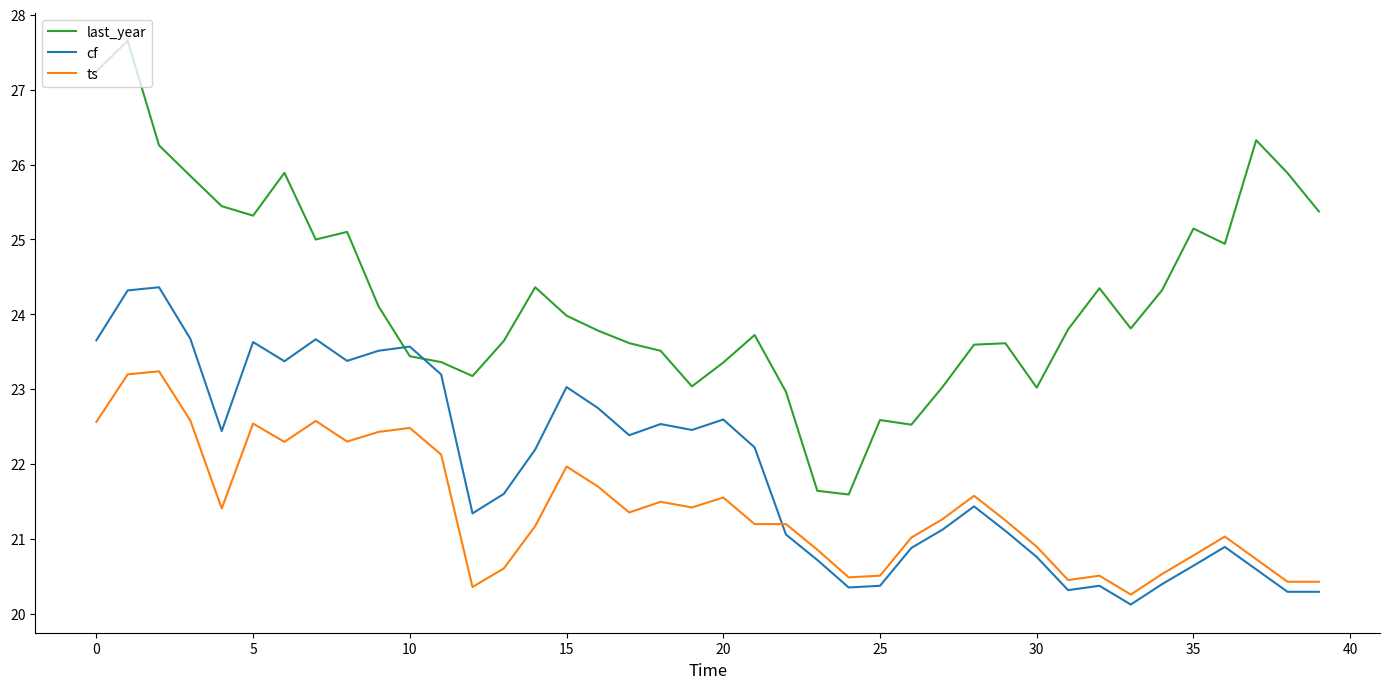

What is the highest value of the ts series?

23.2